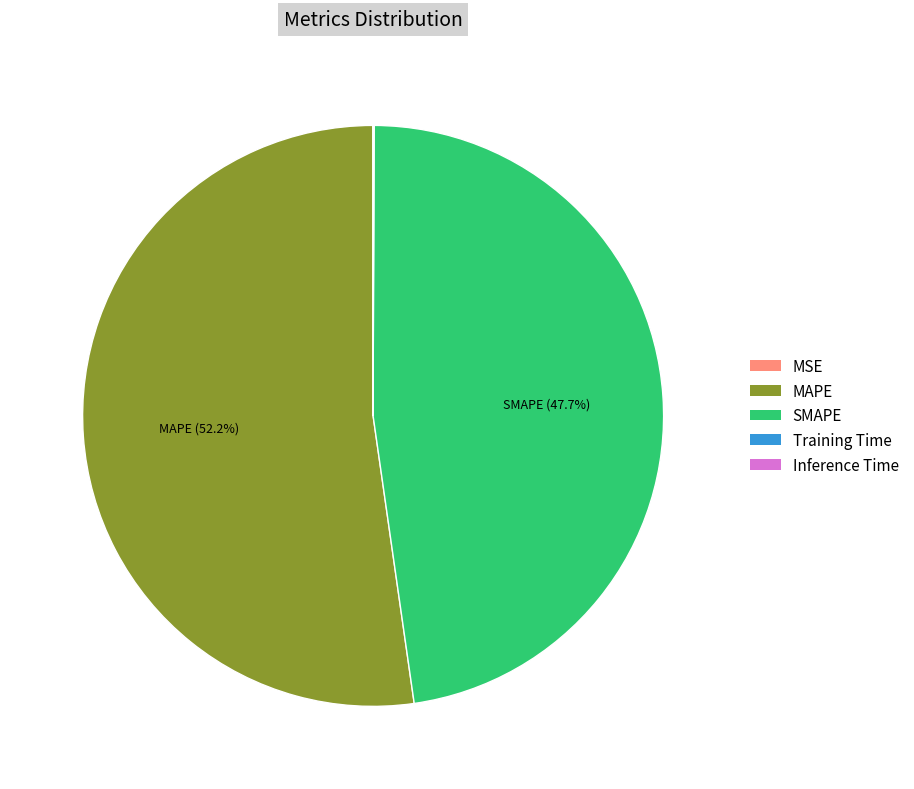

Which category has the biggest portion of the pie?

MAPE